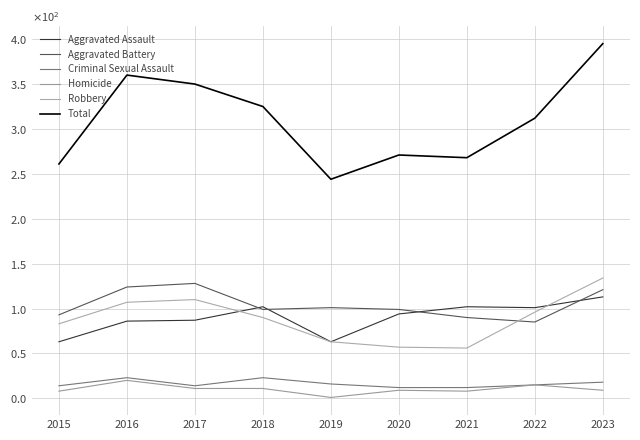

At which label is Criminal Sexual Assault closest to 17?

2019